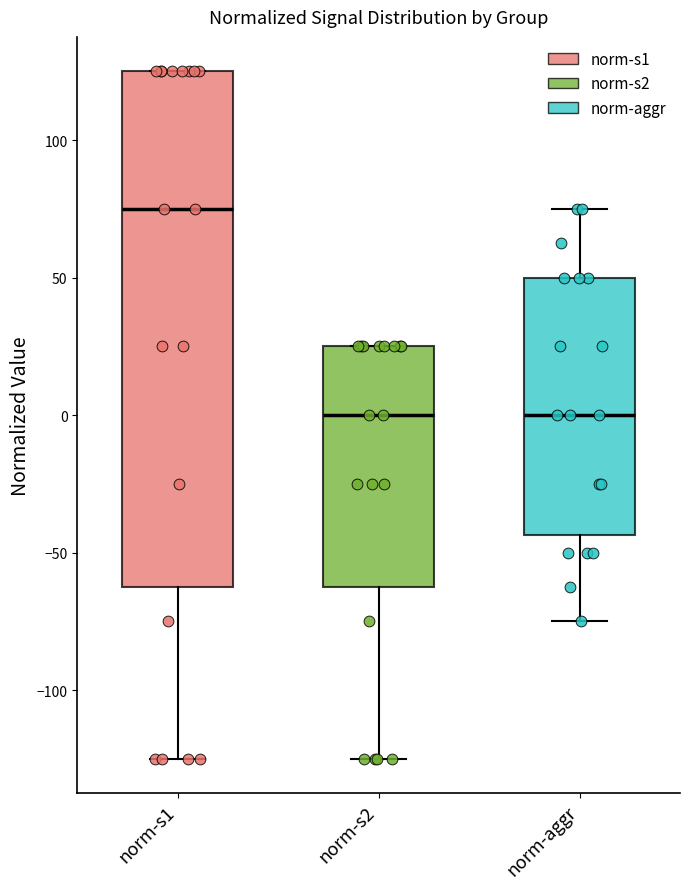

Reading left to right, transcribe this box plot: for each box, give where its median line is, the range the box spans, and where its two whiskers end, as read against the y-axis. The values are not printed on the chart, so give them approximately, as read against the axis.

norm-s1: median 75, box -60 to 125, whiskers -125 to 125
norm-s2: median 0, box -60 to 25, whiskers -125 to 25
norm-aggr: median 0, box -45 to 50, whiskers -75 to 75